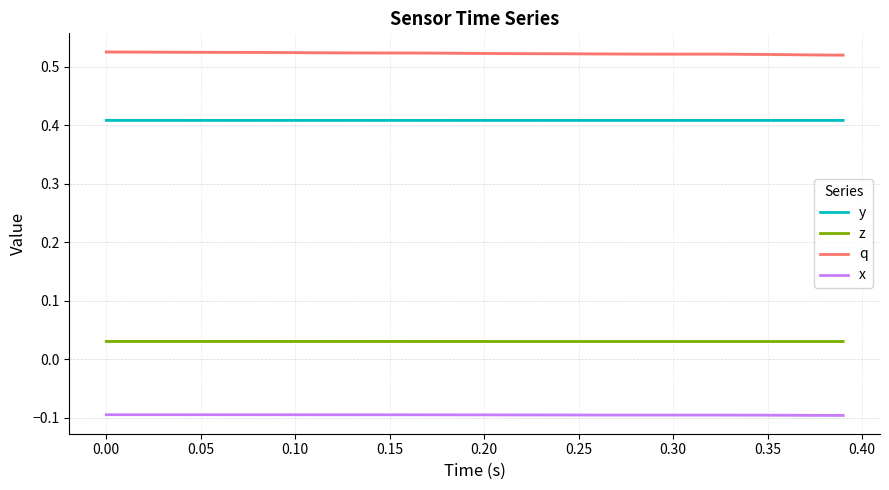

What is the maximum value for x?

-0.1